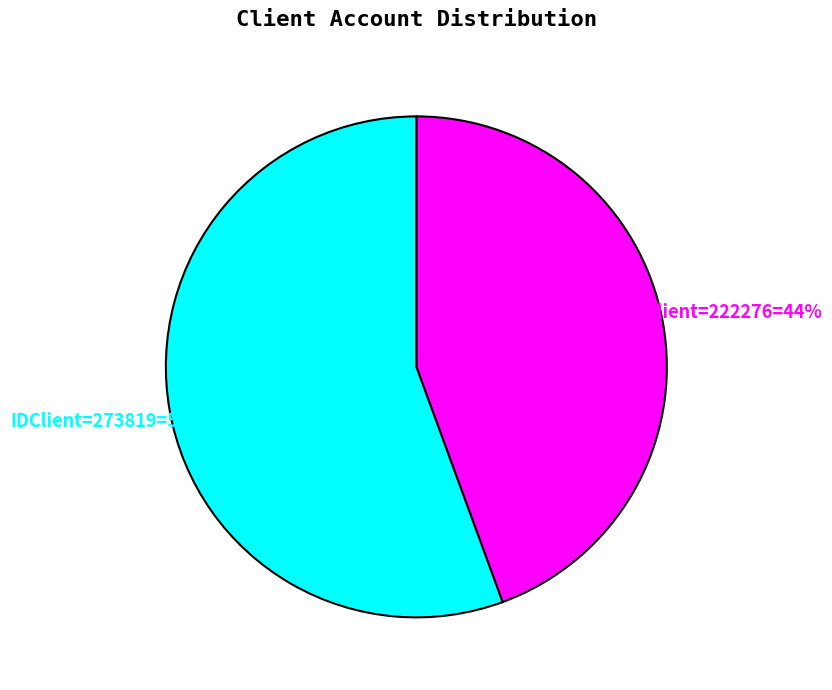

To the nearest percent, what is the average slice percentage?

50%